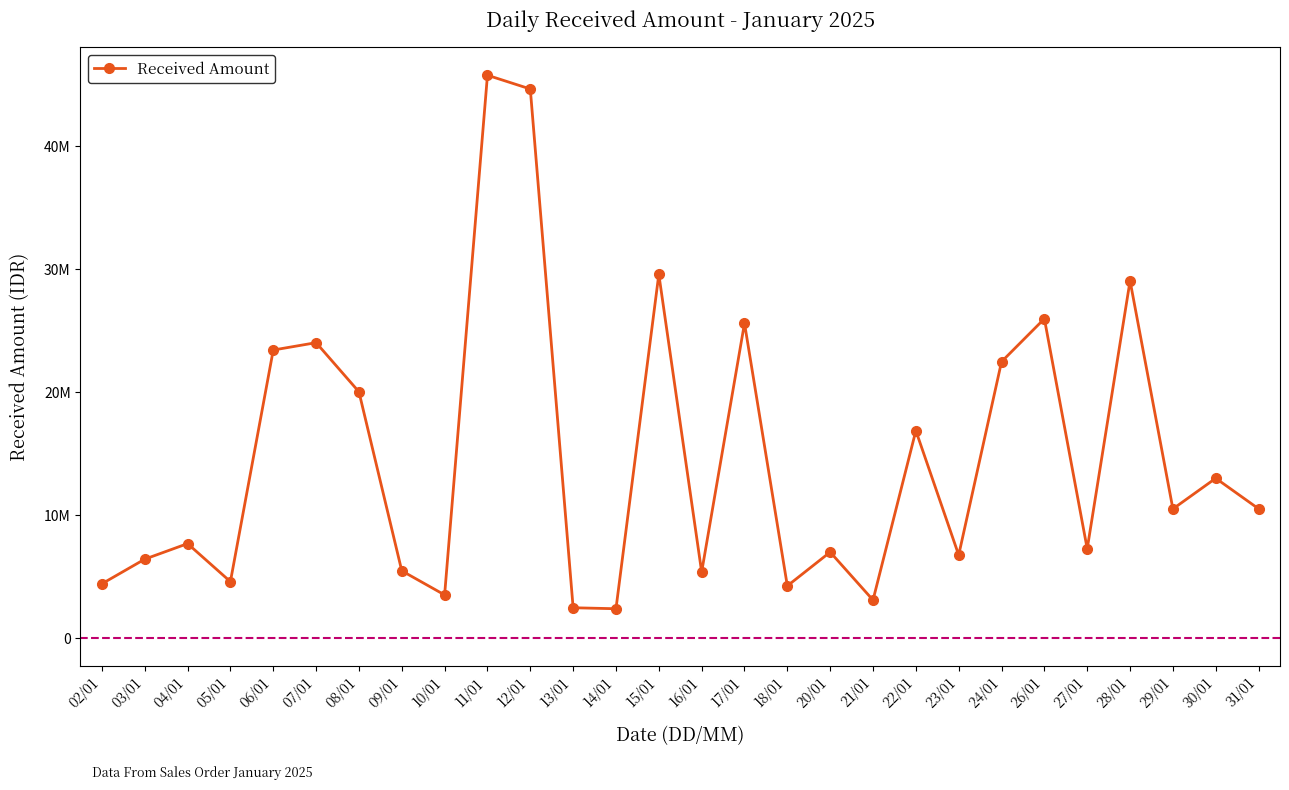

Is it true that the value at 31/01 is 10480000?

True